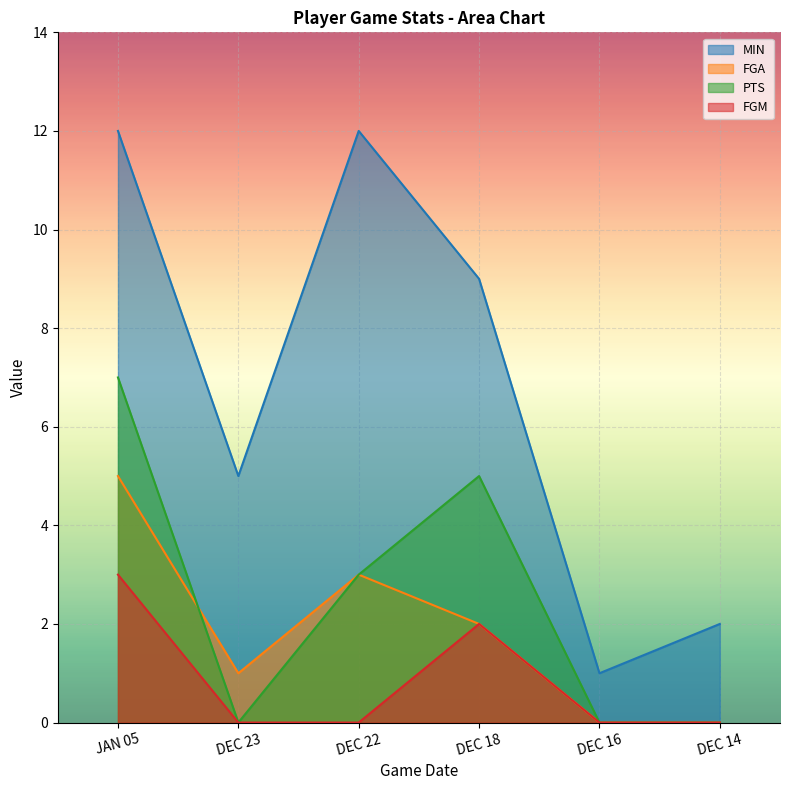

What is the value of the PTS point at the 1st from the left?

7